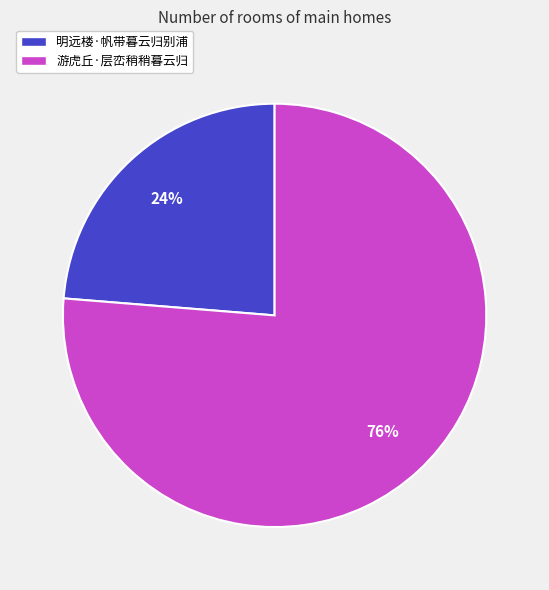

Between 明远楼·帆带暮云归别浦 and 游虎丘·层峦稍稍暮云归, which is larger?

游虎丘·层峦稍稍暮云归